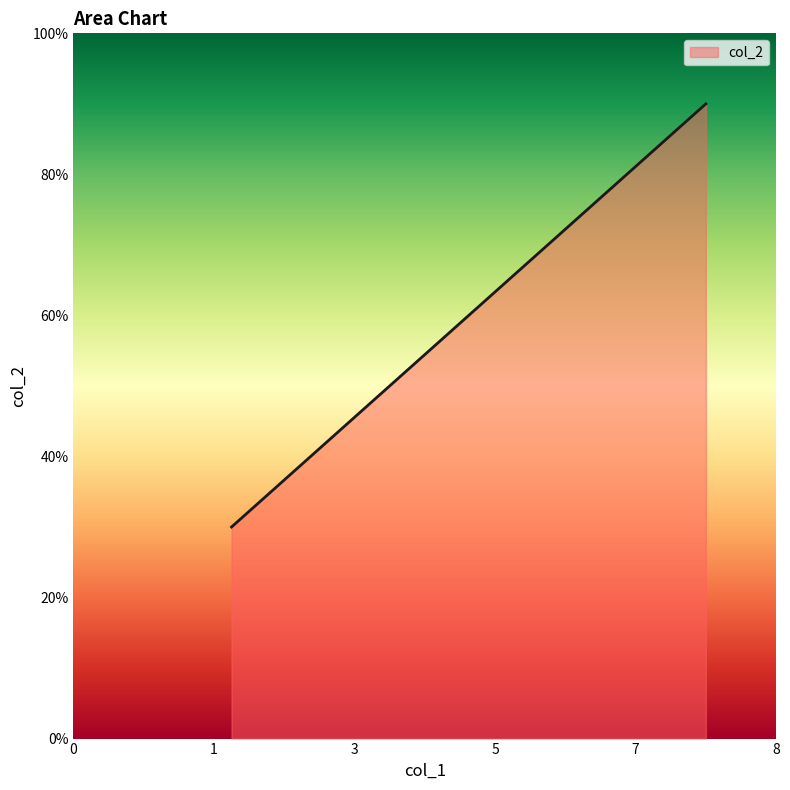

What is the sum of all values?

180